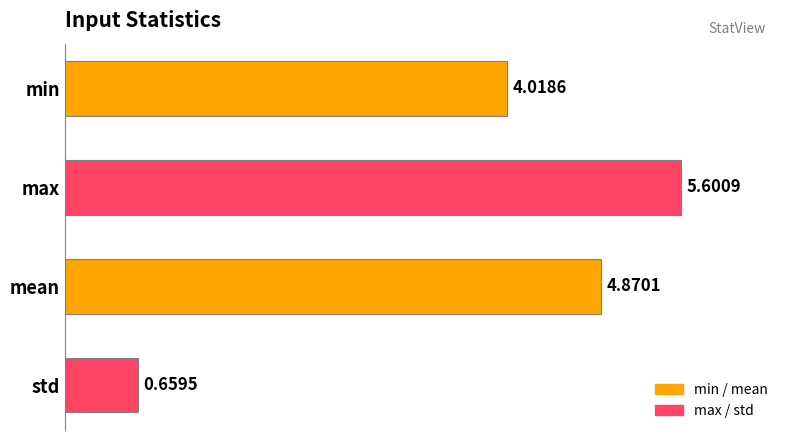

Which has a higher value, mean or std?

mean